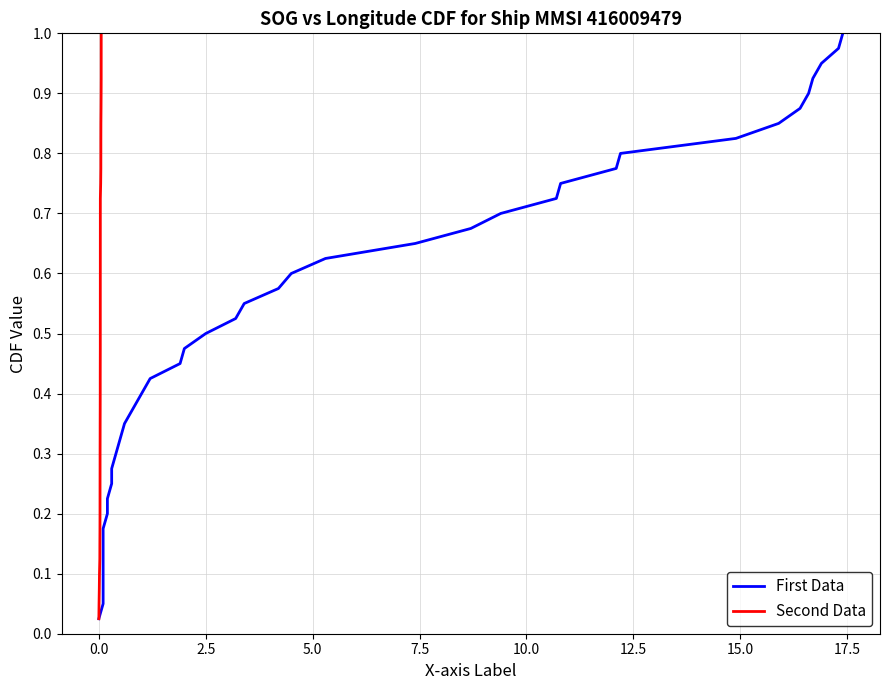

What is the difference between the maximum and minimum values in the First Data series?

1.0